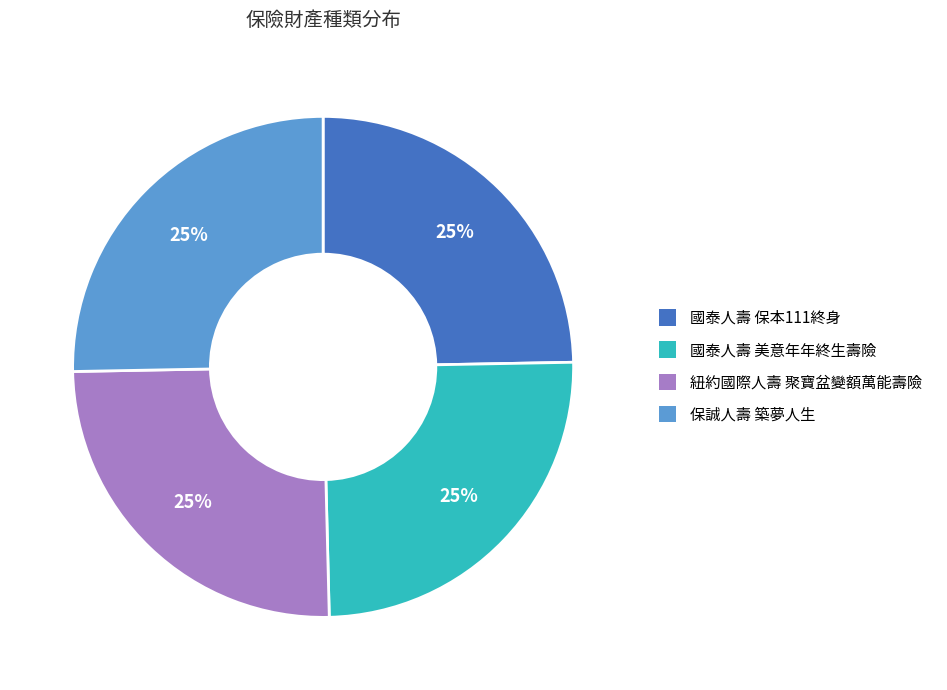

To the nearest percent, what is the average slice percentage?

25%